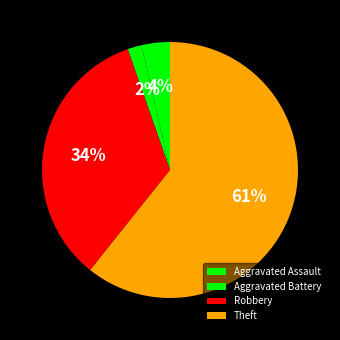

Is it true that Aggravated Battery is 1% of the pie?

False